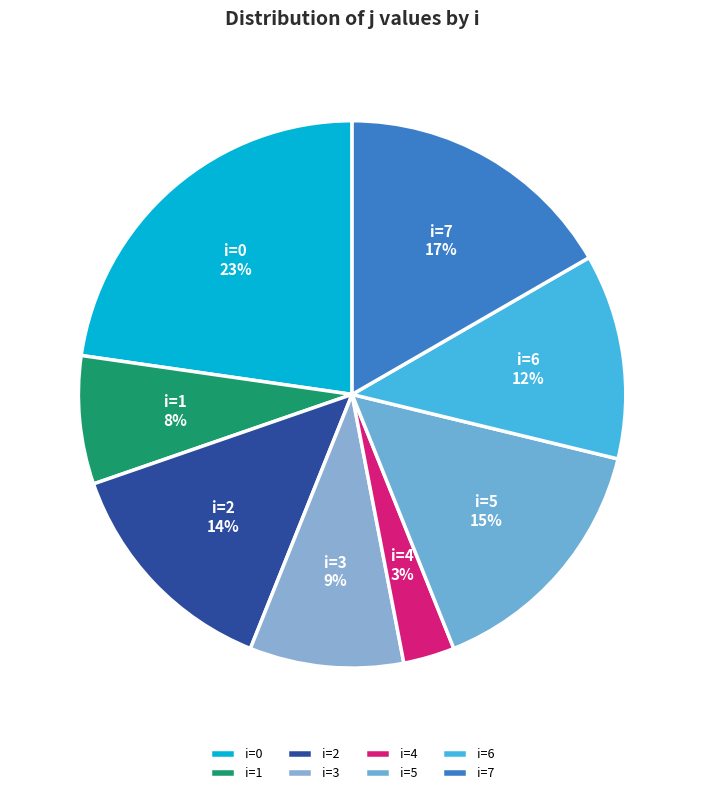

How many slices are in this pie chart?

8